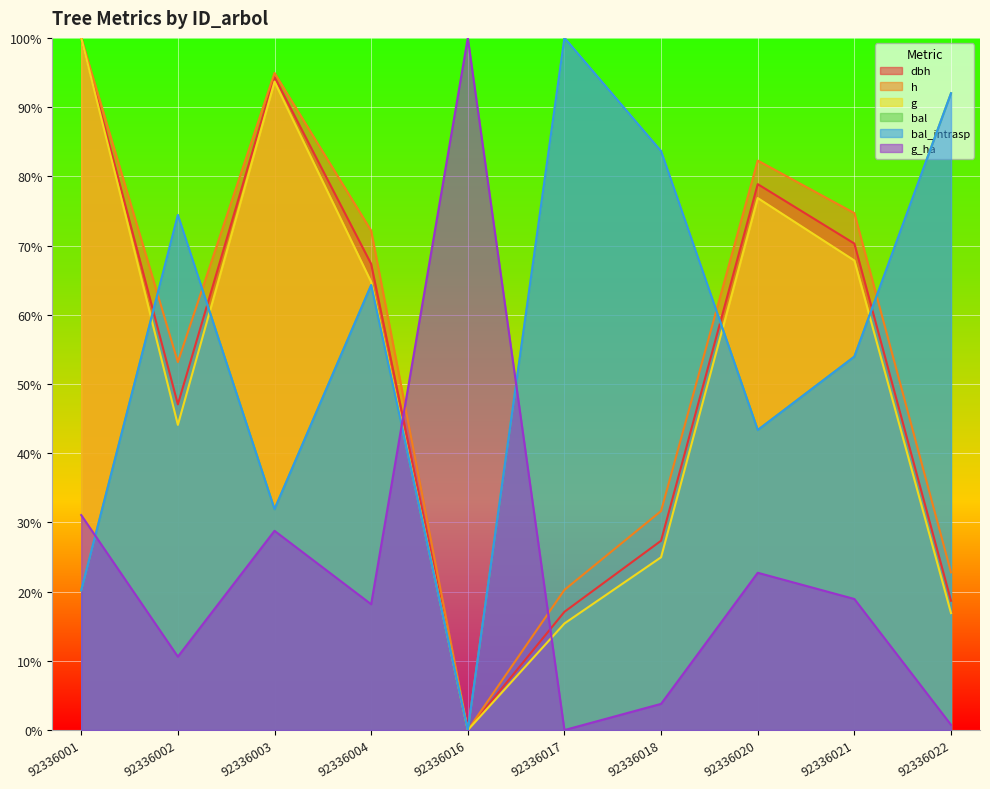

True or false: g_ha has more than 1 interior local peaks.

True